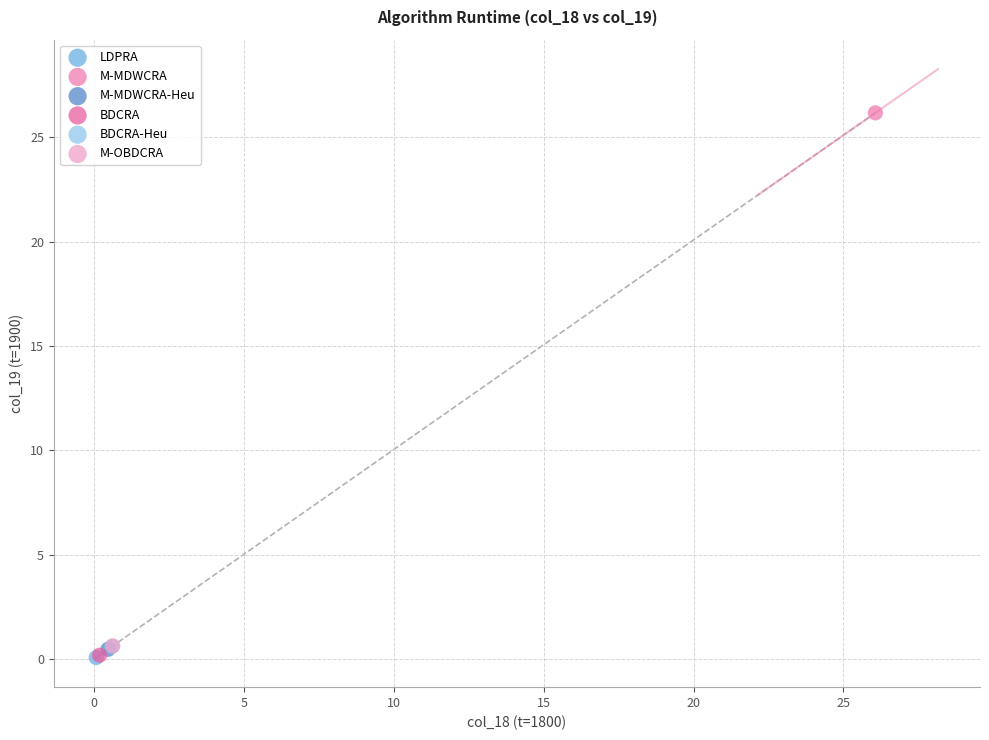

Which series contains the highest Y value?

M-MDWCRA